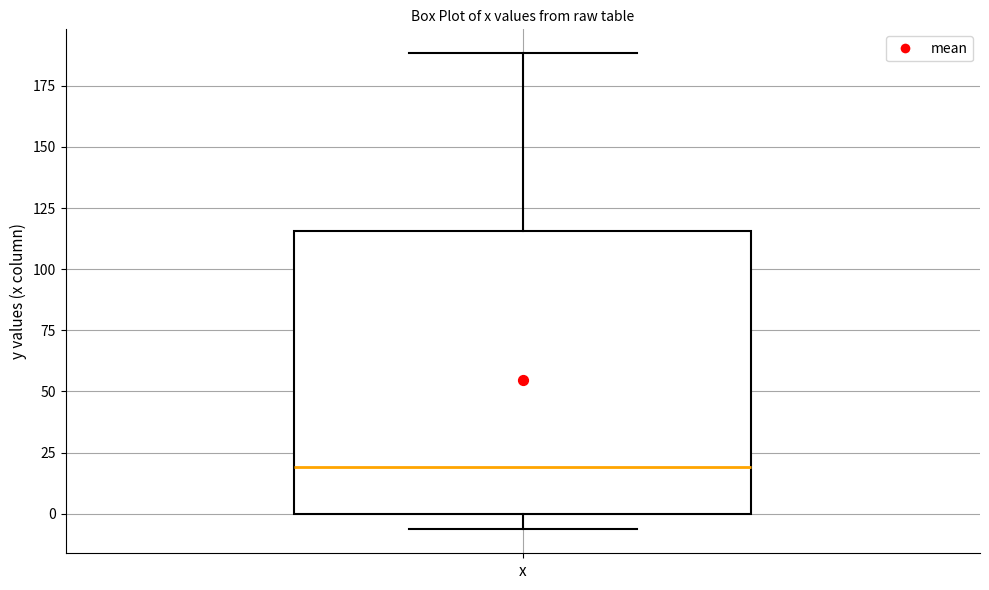

Where does the lower whisker of the box for x end on the y-axis? The values are not printed on the chart, so give them approximately, as read against the axis.

-5